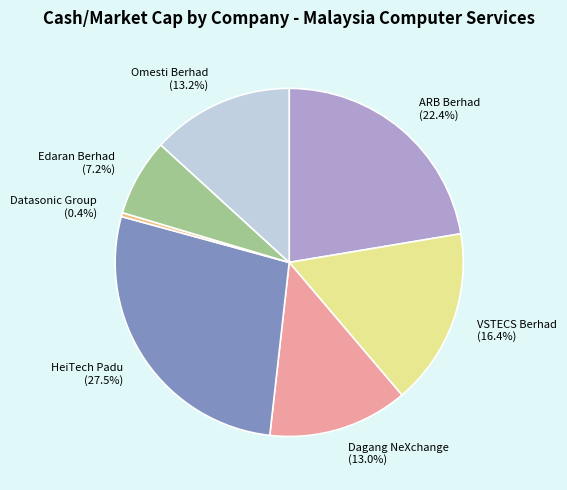

Is there a majority slice in this chart?

No